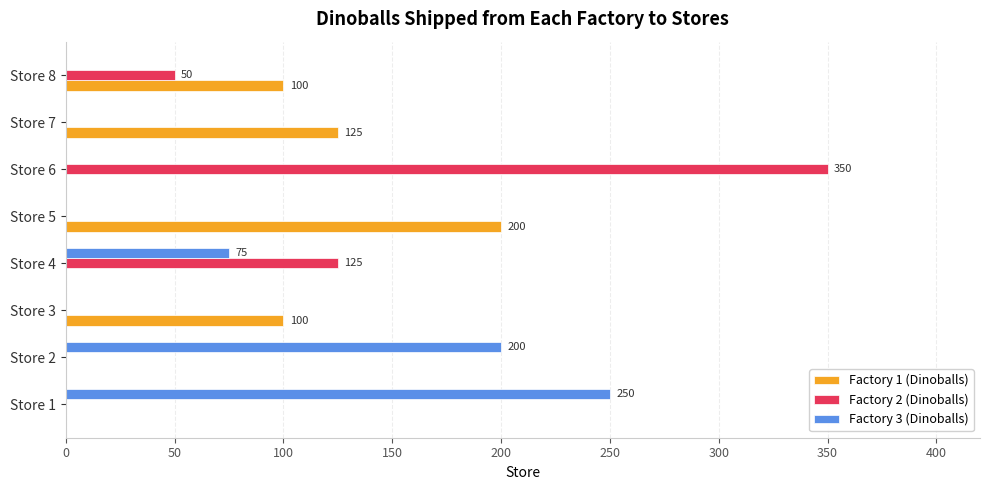

What is the sum of the Factory 1 (Dinoballs) values at Store 8 and Store 2?

100.0